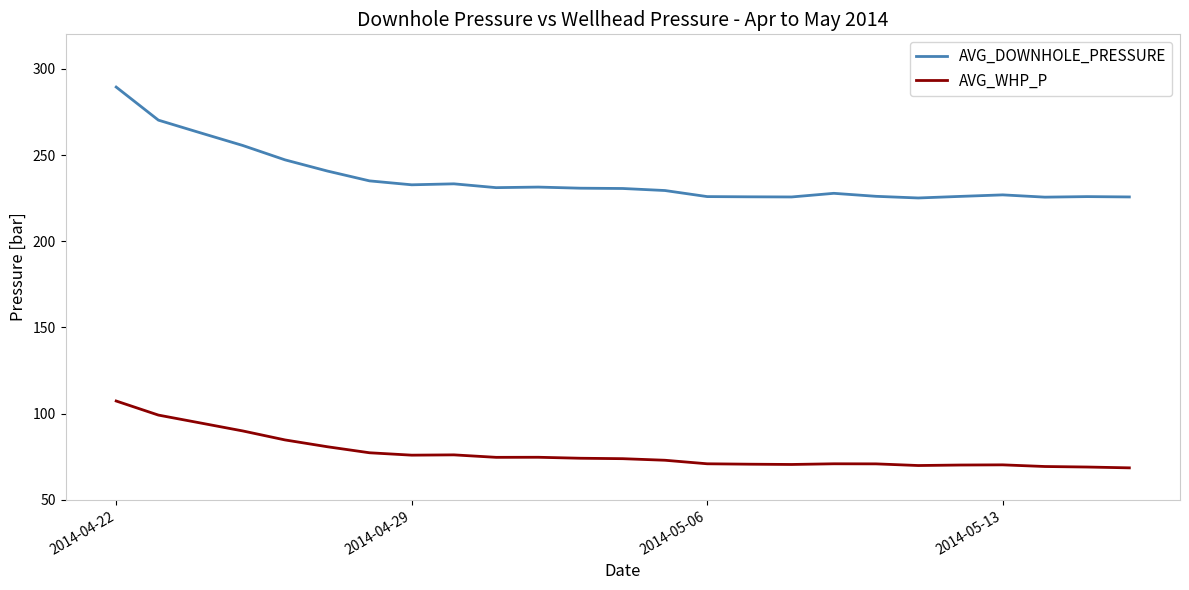

True or false: AVG_WHP_P and AVG_DOWNHOLE_PRESSURE intersect in this chart.

False